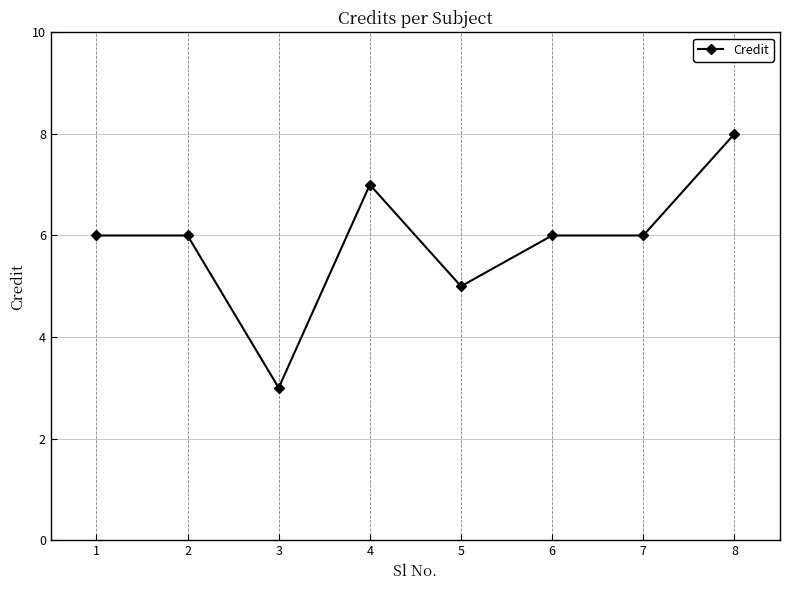

At which category does the chart reach its peak across all series?

8